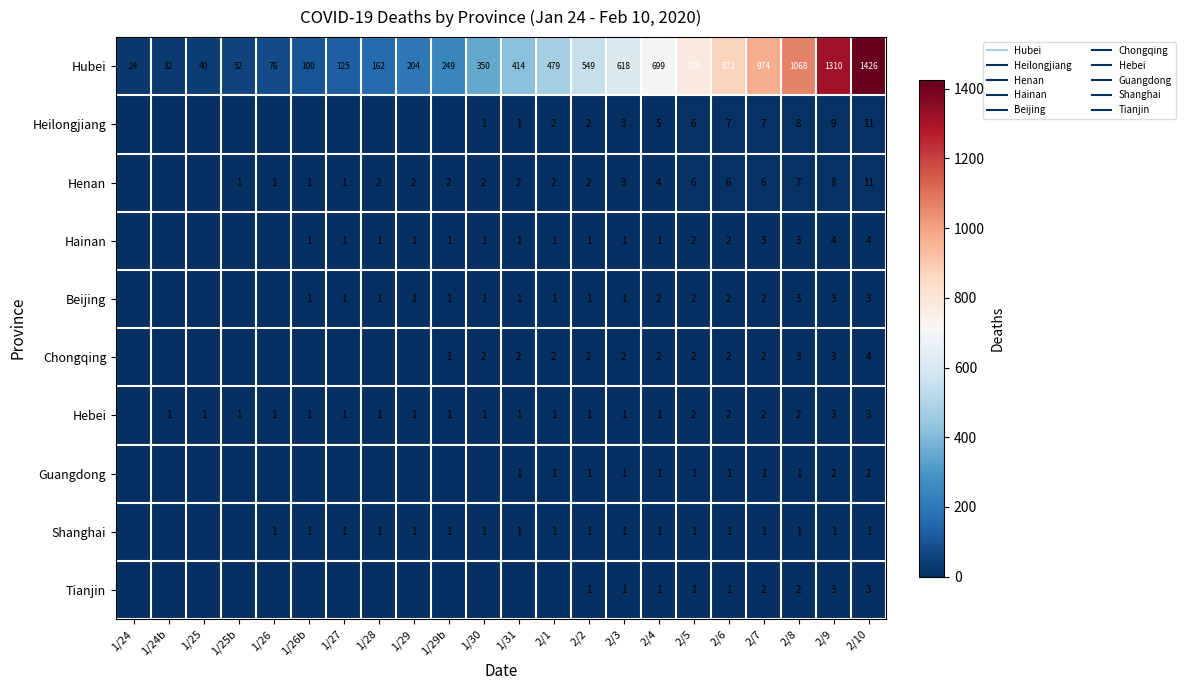

Between 2/7 and 1/30, which is larger?

2/7